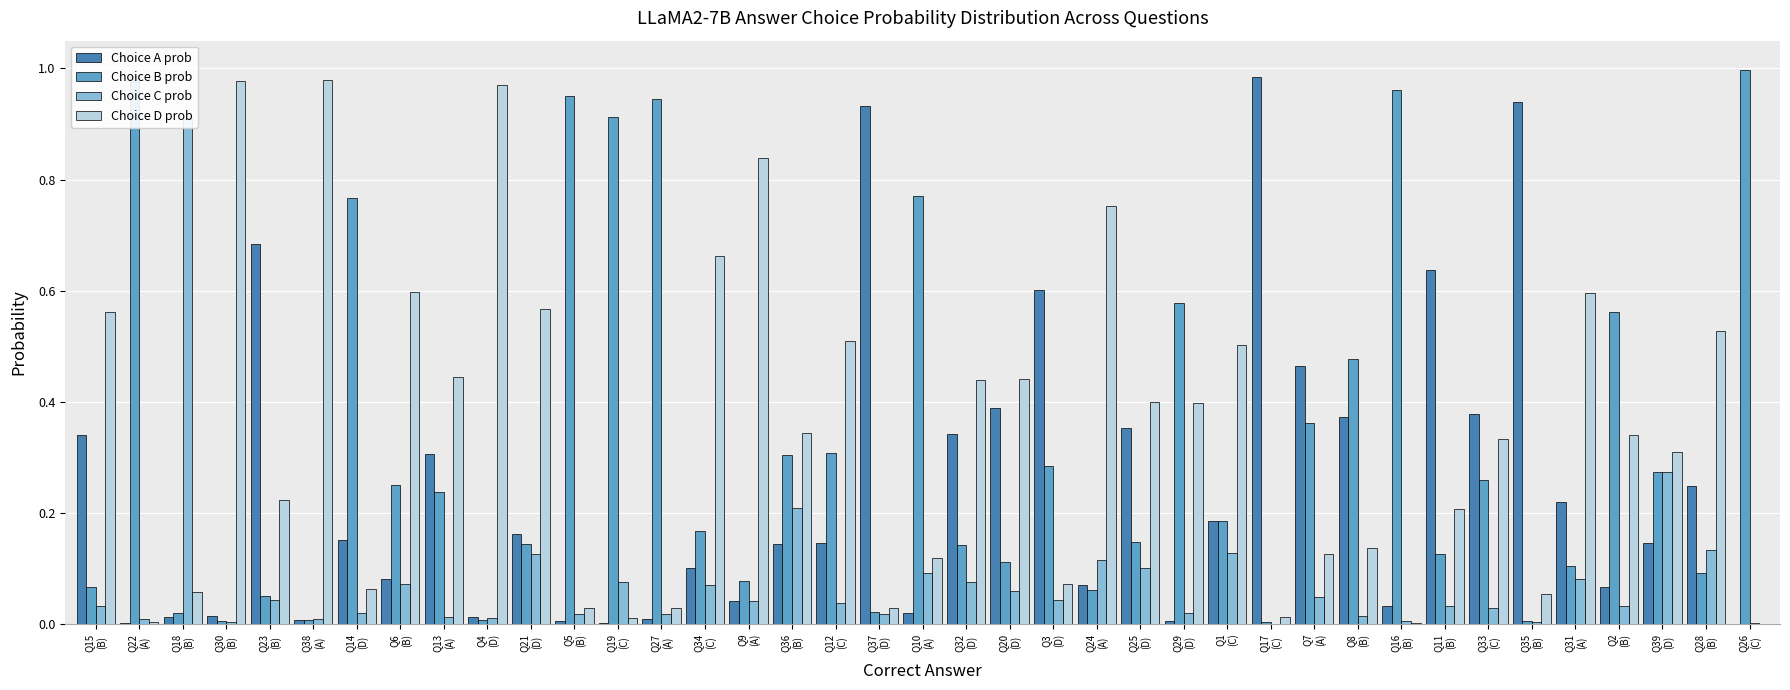

The Choice D prob series shows 0.2 at Q29
(D). True or false?

False